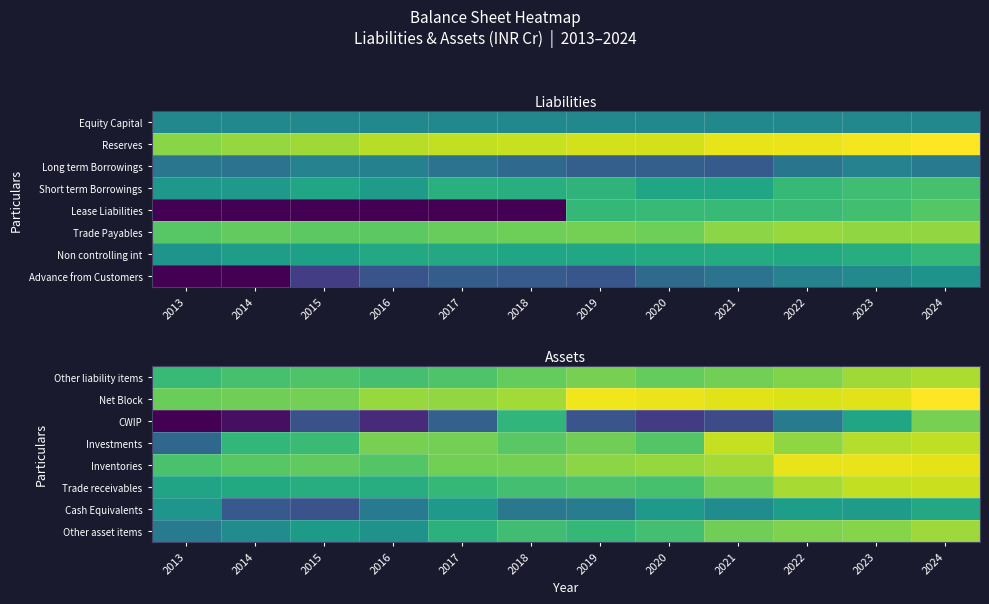

Is the value of Other asset items at 2019 greater than the value of Trade receivables at 2018?

No